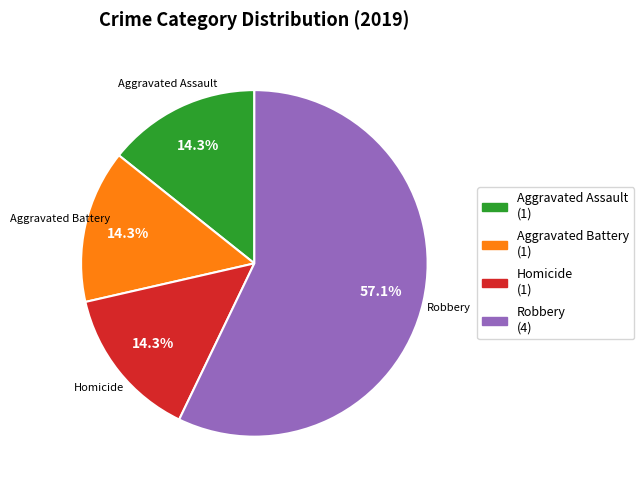

Does any single category account for the majority?

Yes